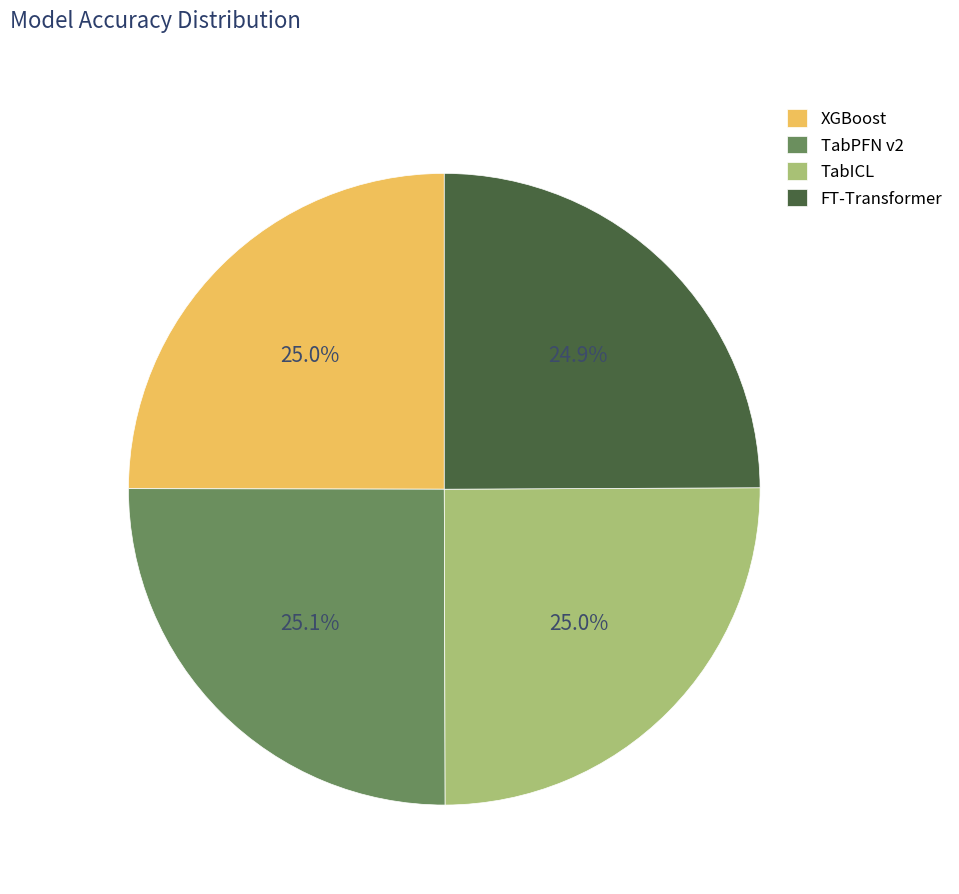

How much of the chart is everything except FT-Transformer?

75.1%